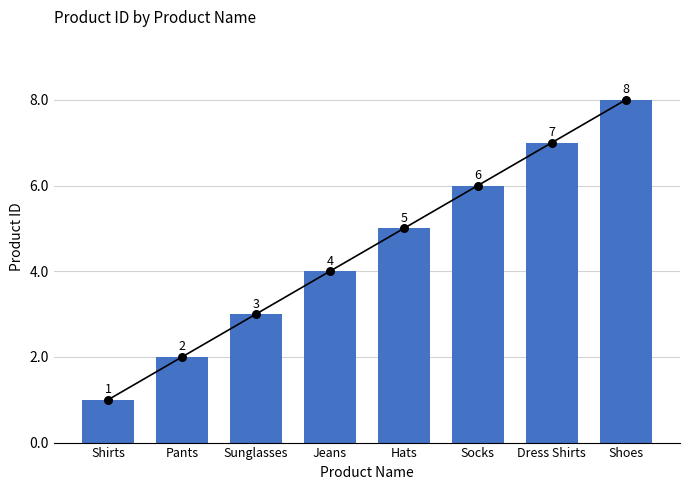

What is the ratio of the value at Jeans to the value at Shoes?

0.5